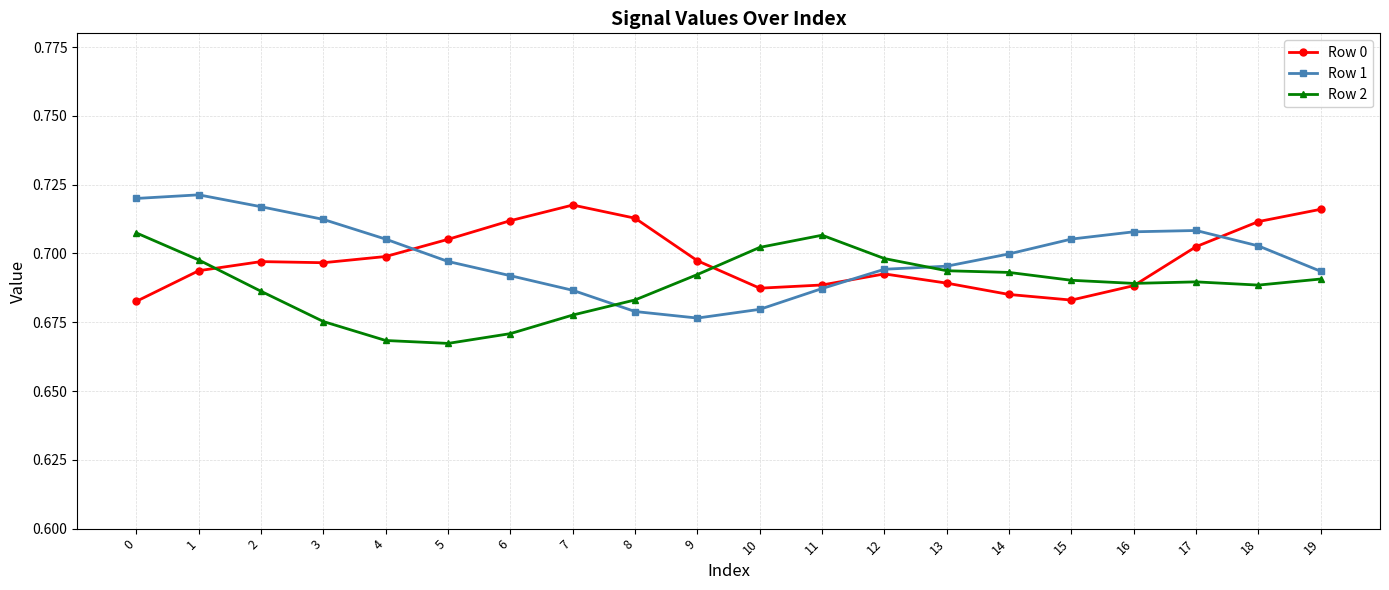

Which series ends up on top after the final intersection of Row 1 and Row 0?

Row 0